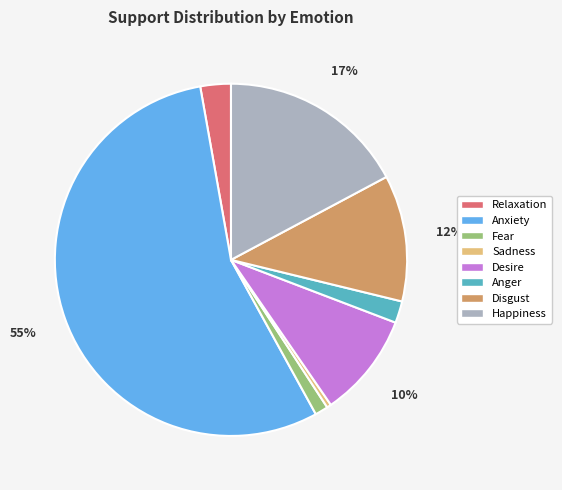

Between Relaxation and Desire, which is larger?

Desire